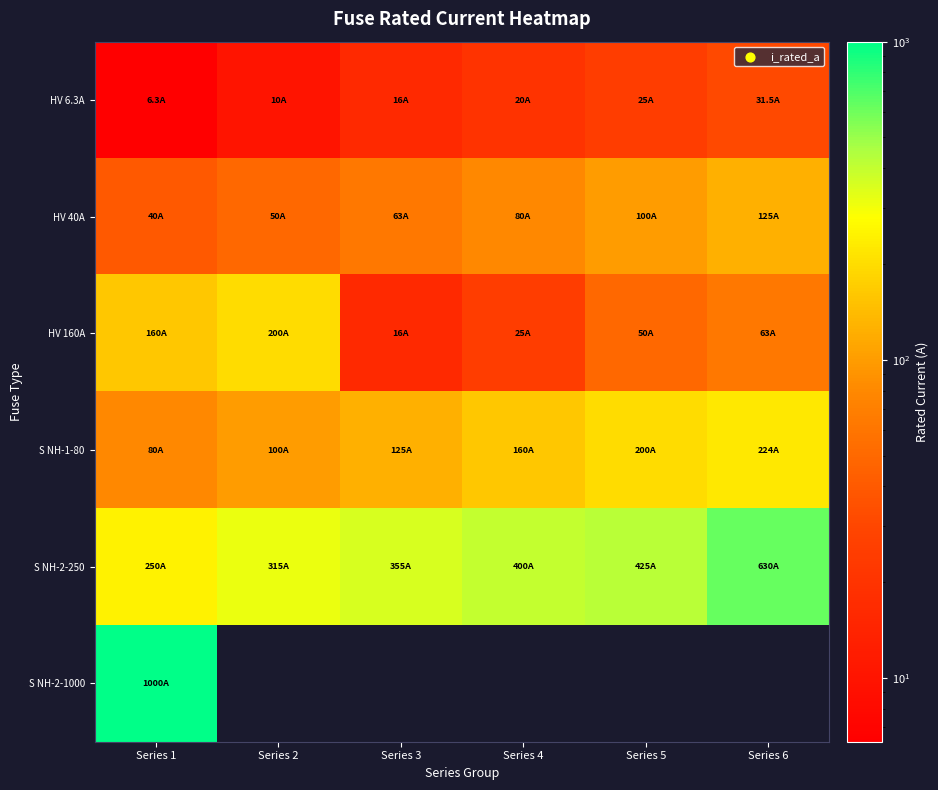

At how many categories does at least one series exceed 212?

6